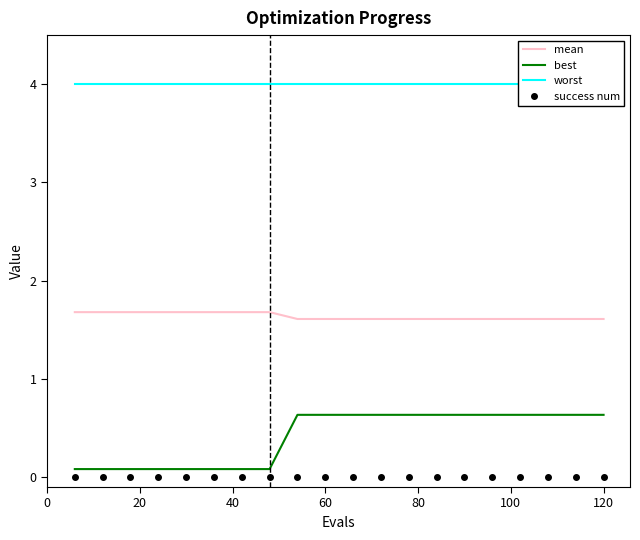

What is the minimum value for mean?

1.6